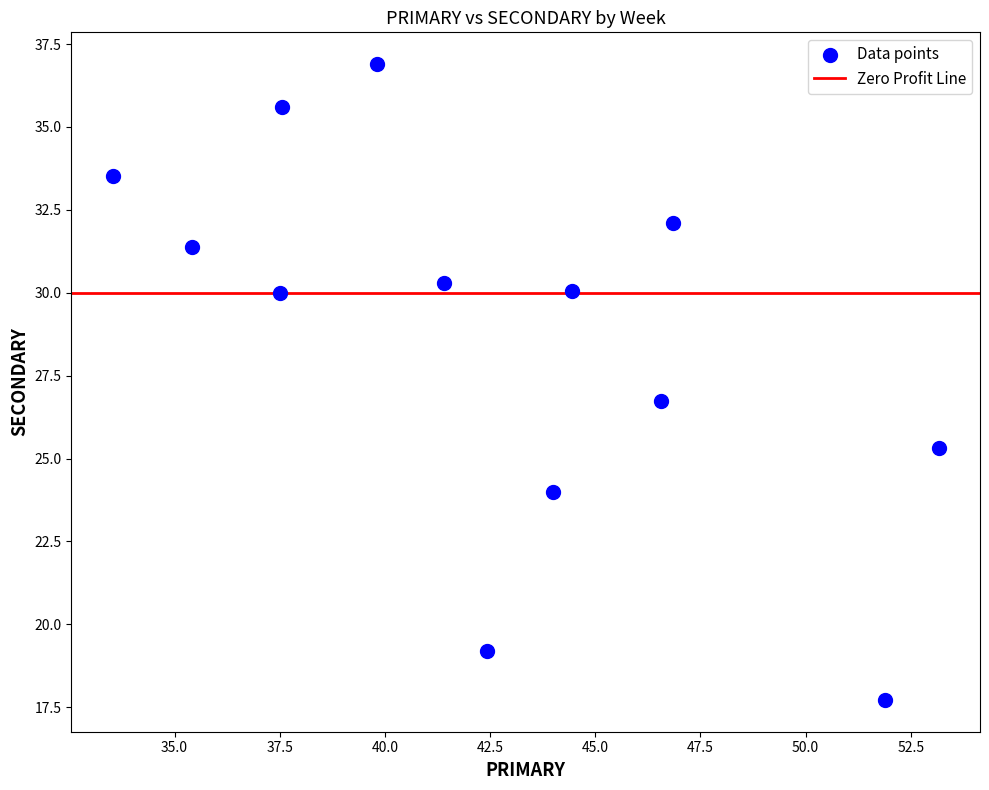

What is the range of X values (max minus min)?

19.6